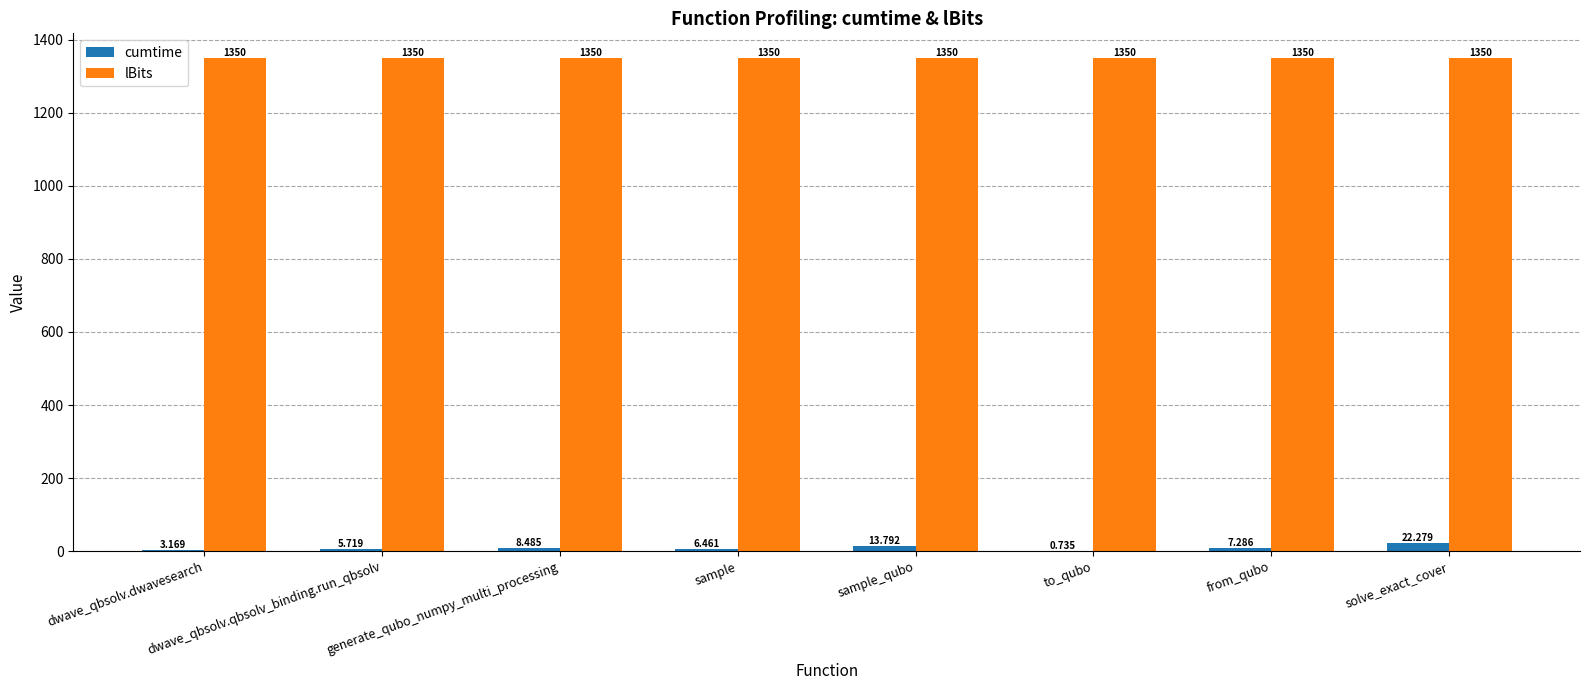

Where is cumtime nearest to the value 11?

generate_qubo_numpy_multi_processing